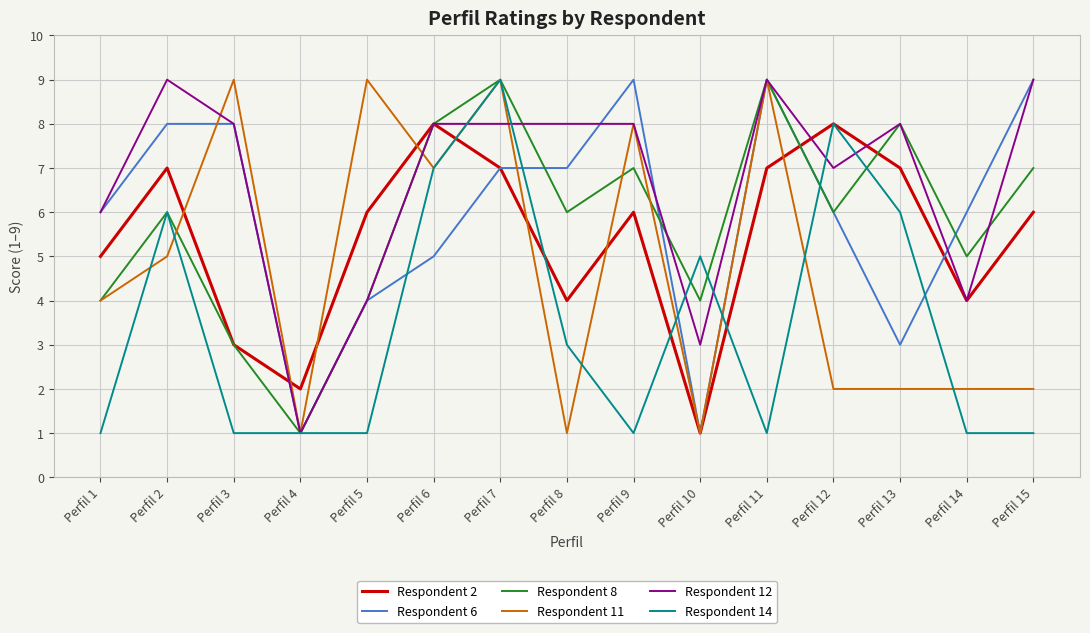

True or false: Respondent 14 has a value of 5 at Perfil 10.

True